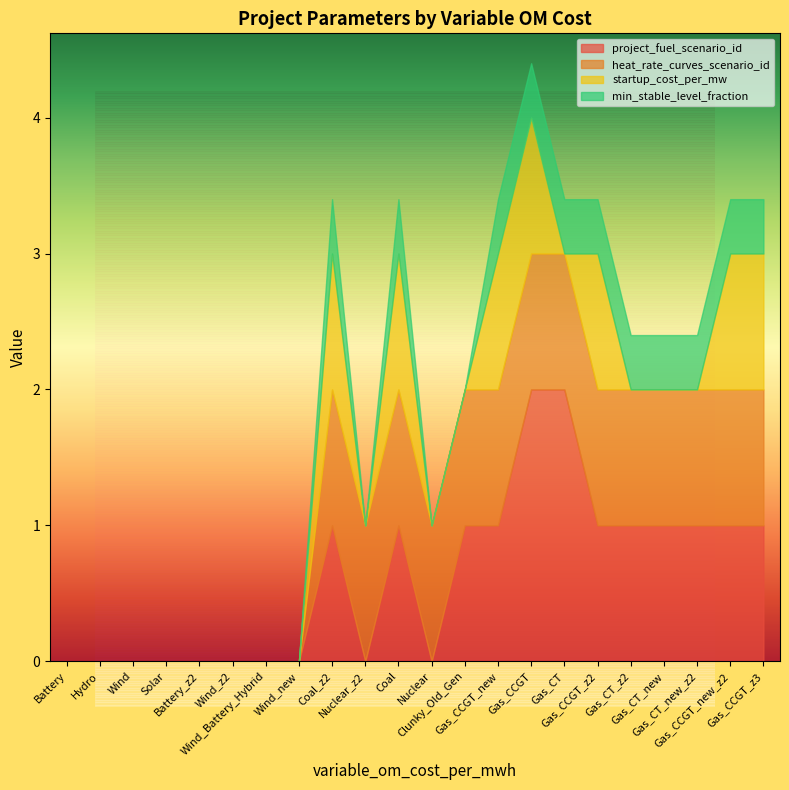

Count the number of categories in the chart.

22